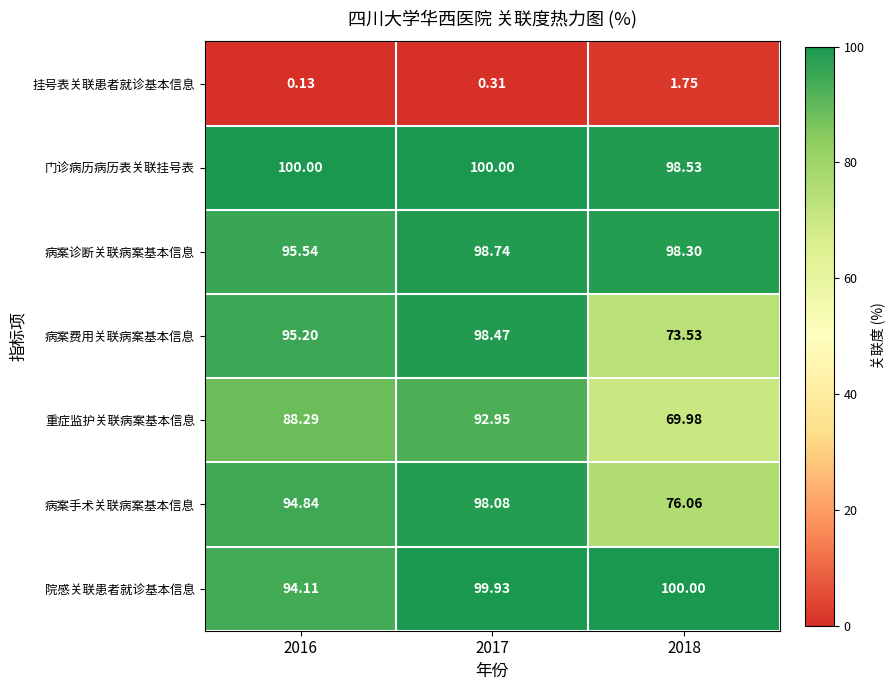

Which series has the largest range (max minus min)?

病案费用关联病案基本信息